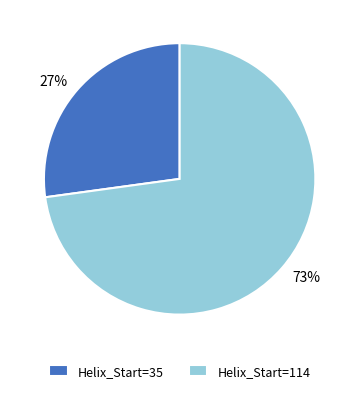

Does any single category account for the majority?

Yes